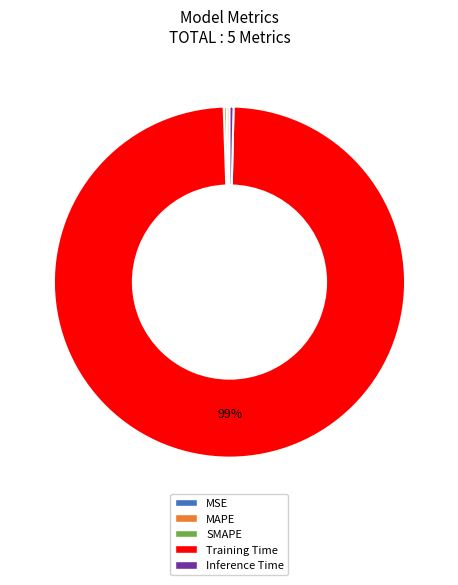

What is the largest slice in the pie chart?

Training Time